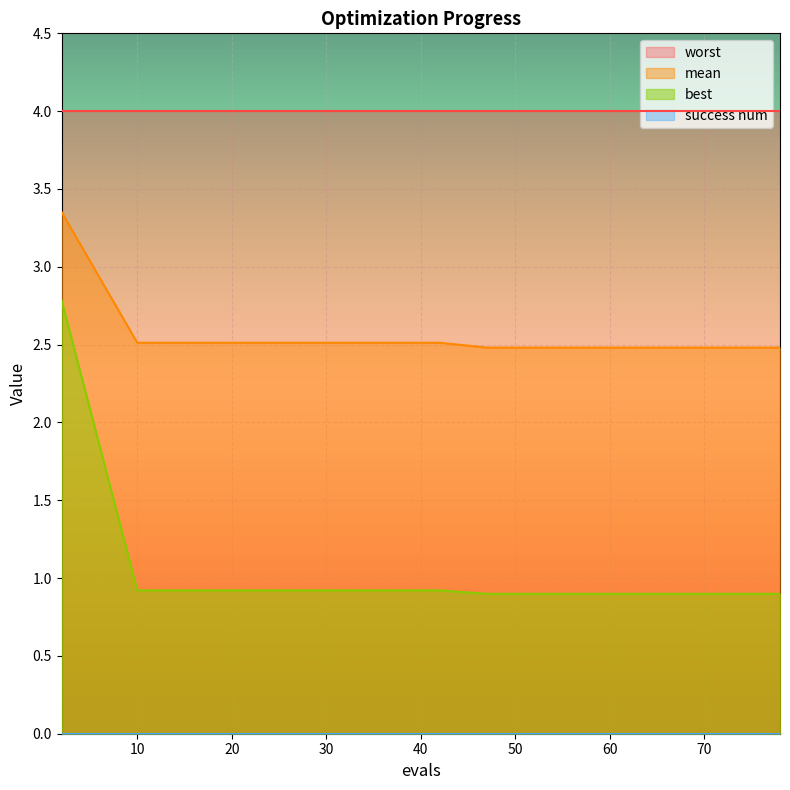

What is the greatest value displayed?

4.0